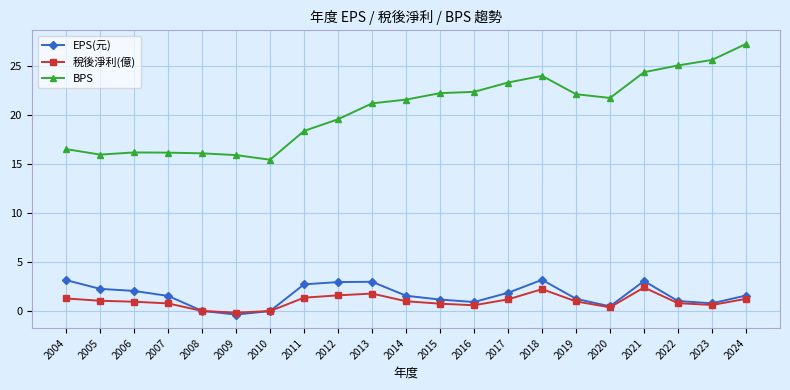

What is the total value across all series at 2011?

22.4